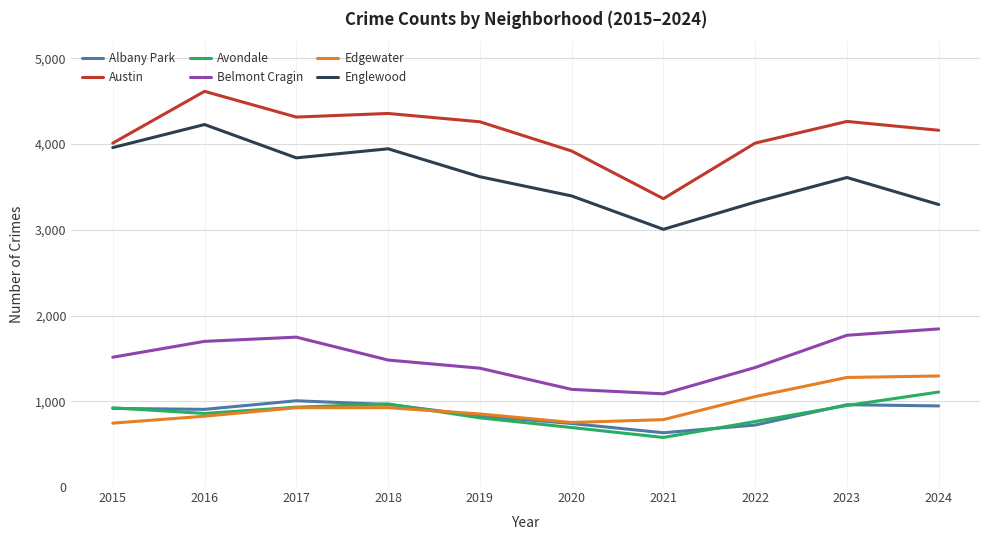

True or false: Edgewater has a value of 1702 at 2022.

False